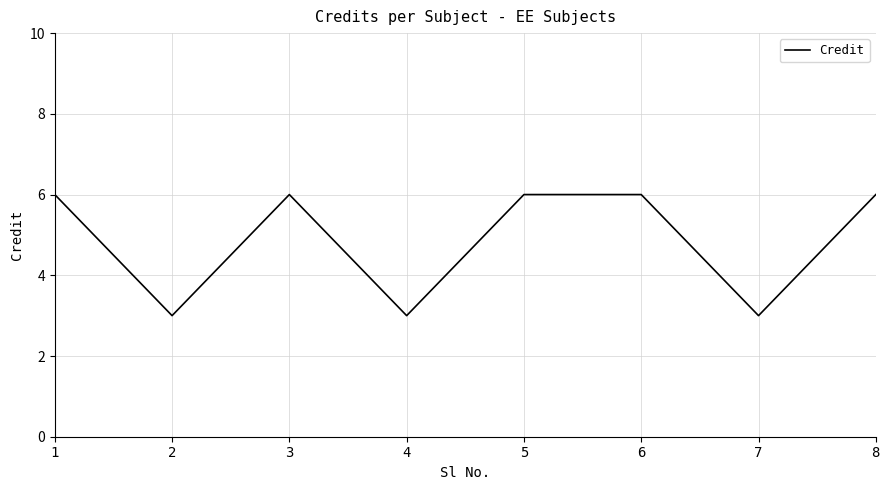

Approximately how many times larger is the value at 4 compared to 3?

0.5